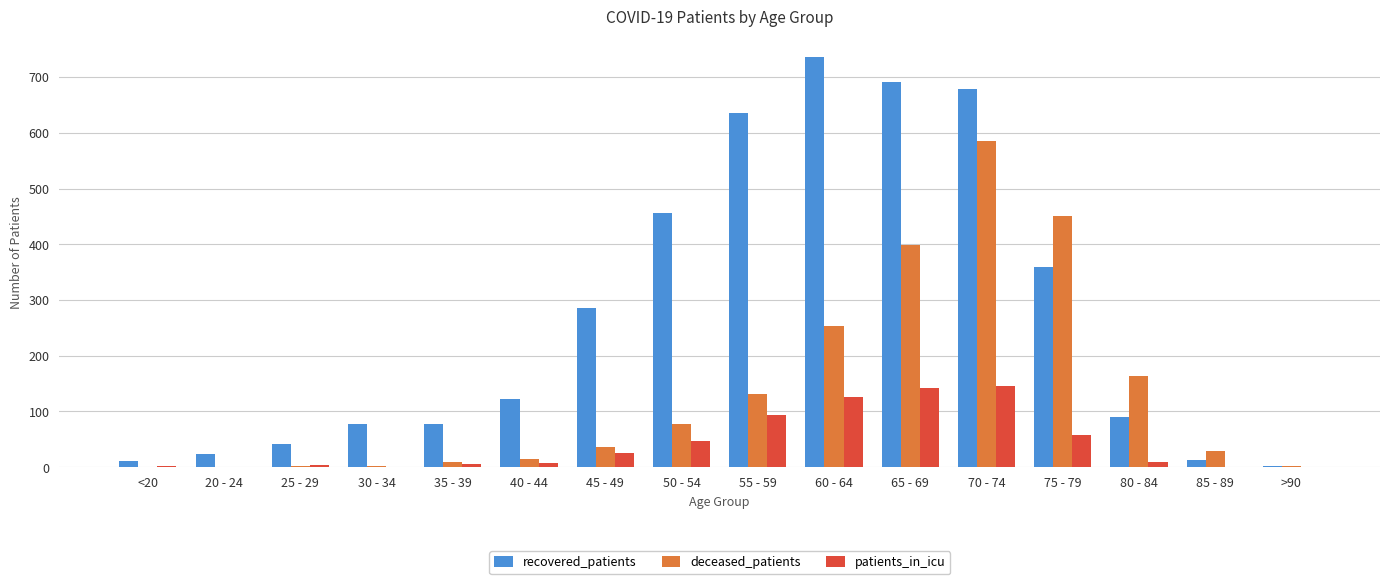

At which label is recovered_patients closest to 369?

75 - 79